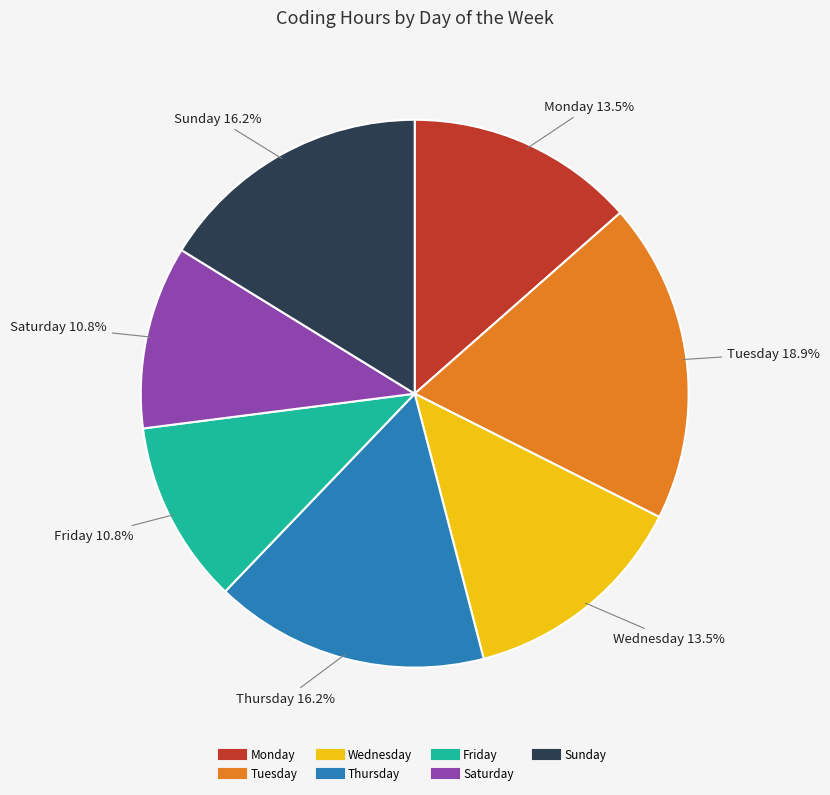

Count the number of slices in the pie.

7